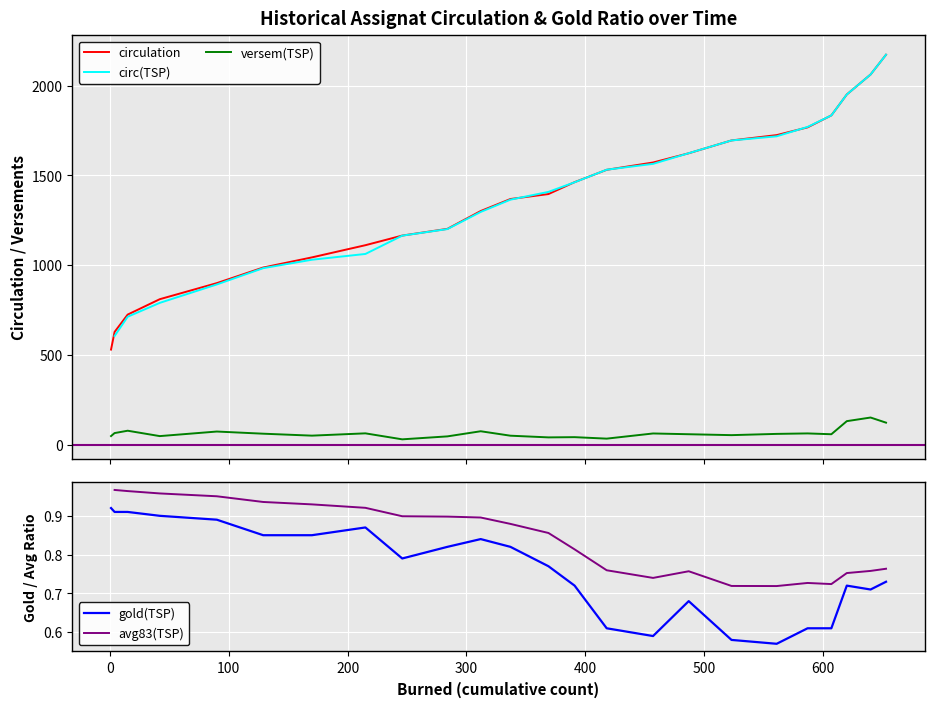

True or false: versem(TSP) and circulation intersect in this chart.

False